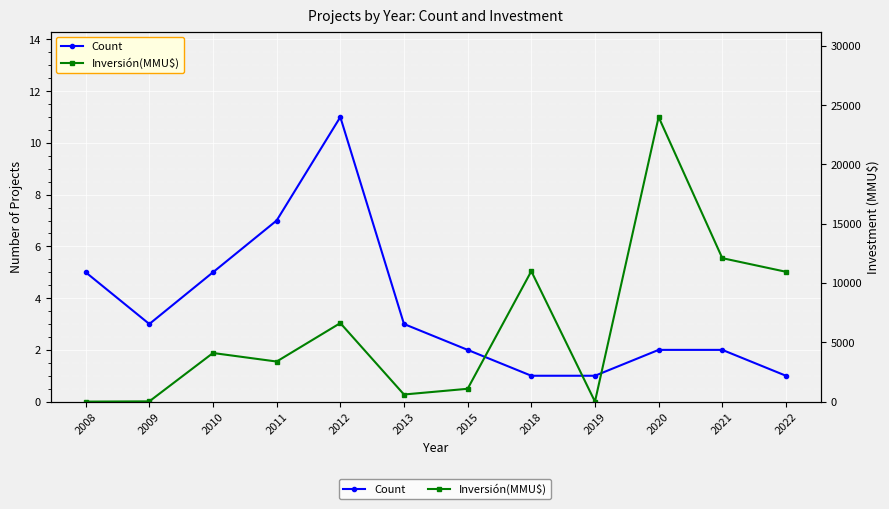

Is this an area chart (filled region under the line)?

No